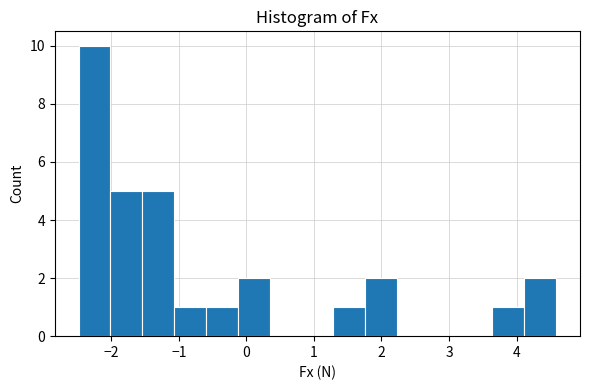

What is the height of the bar covering -0.6 to -0.1 on the x-axis? Neither the bar edges nor the heights are printed on the chart, so give them approximately, as read against the axes.

1